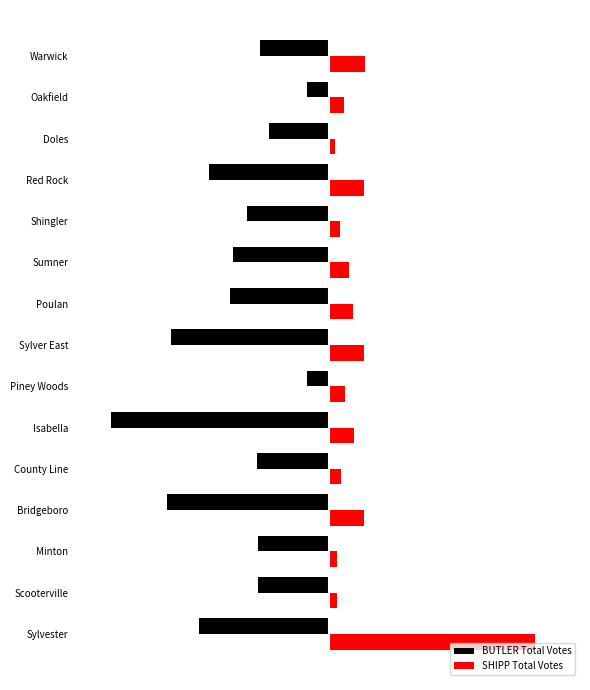

What are all the series names shown in the legend?

BUTLER Total Votes, SHIPP Total Votes